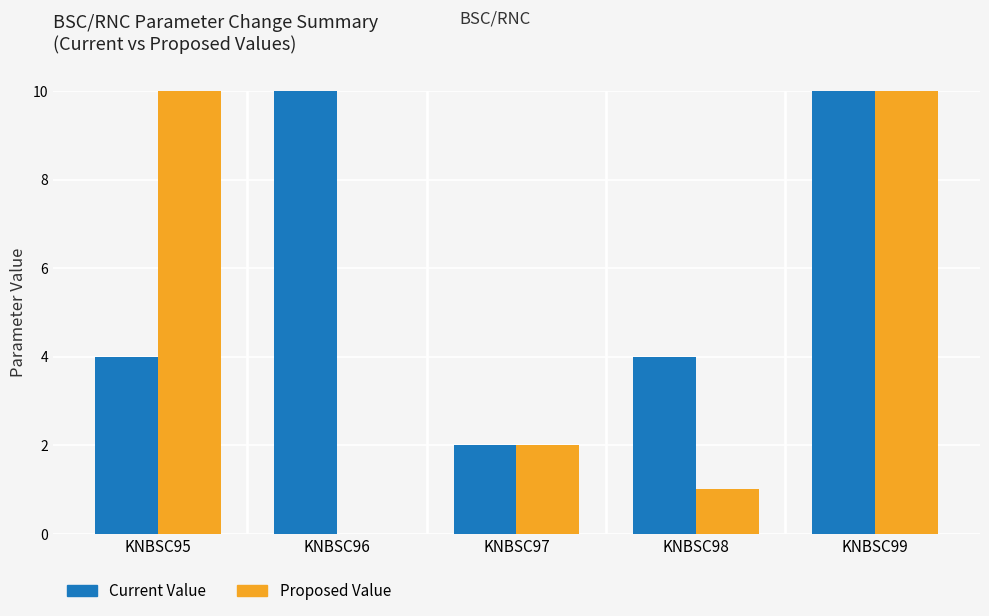

Which category has the highest value in the Current Value series?

KNBSC99